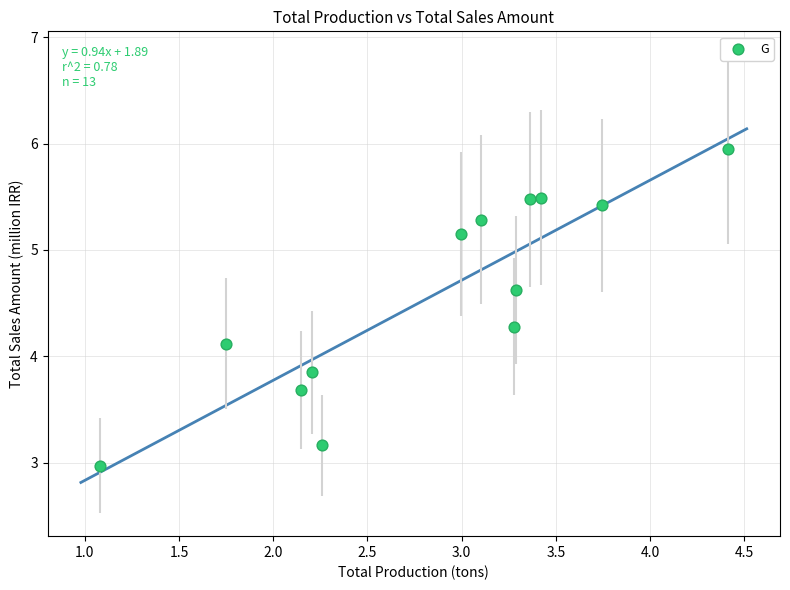

What is the range of Y values (max minus min)?

3.0